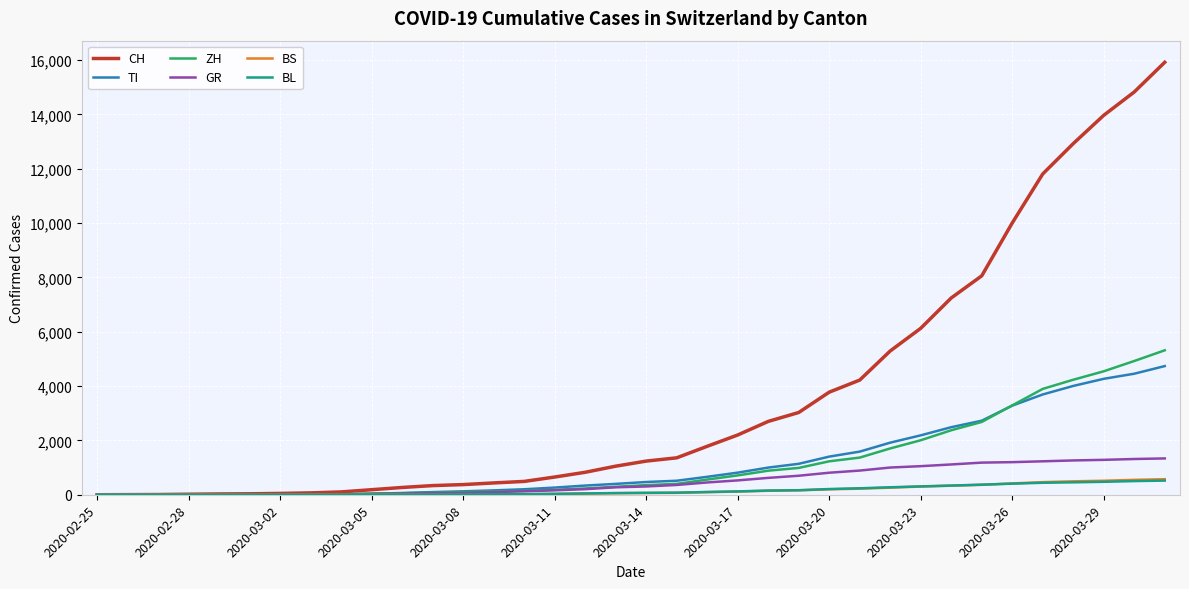

What is the greatest value displayed?

15922